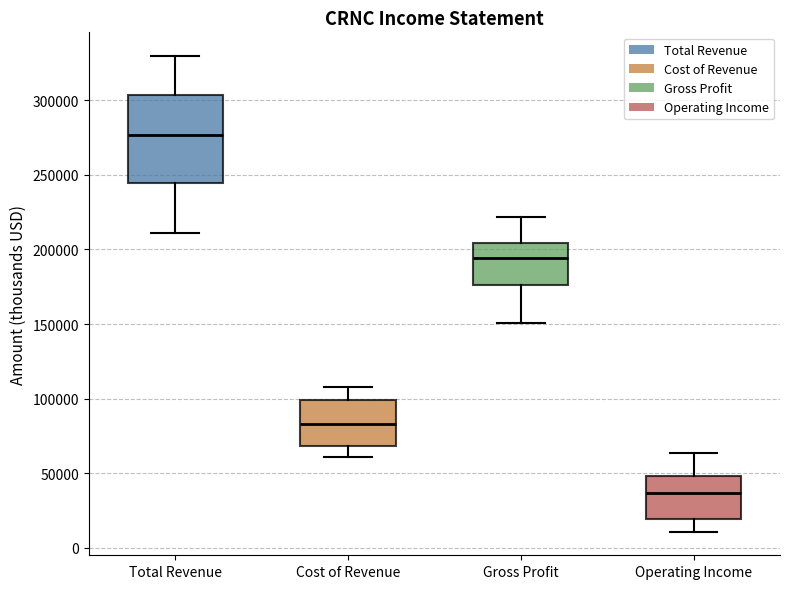

Reading left to right, transcribe this box plot: for each box, give where its median line is, the range the box spans, and where its two whiskers end, as read against the y-axis. The values are not printed on the chart, so give them approximately, as read against the axis.

Total Revenue: median 275000, box 245000 to 305000, whiskers 210000 to 330000
Cost of Revenue: median 85000, box 70000 to 100000, whiskers 60000 to 110000
Gross Profit: median 195000, box 175000 to 205000, whiskers 150000 to 220000
Operating Income: median 35000, box 20000 to 50000, whiskers 10000 to 65000